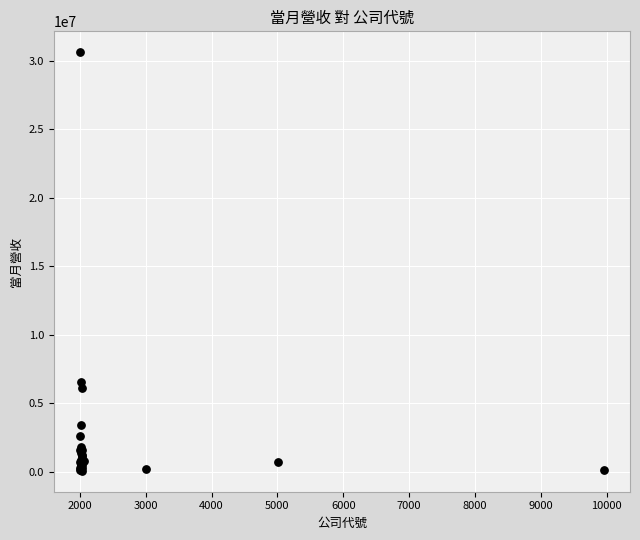

What Y value in the scatter plot is closest to 15347344?

6522523